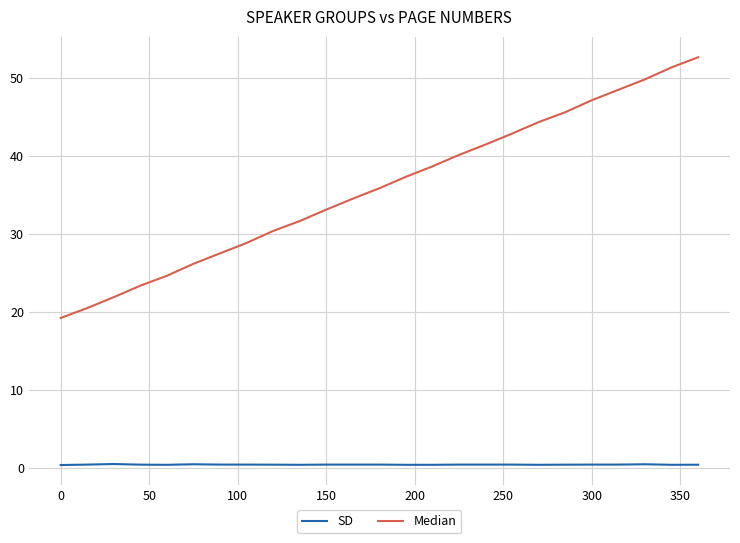

What is the lowest value of the Median series?

19.3